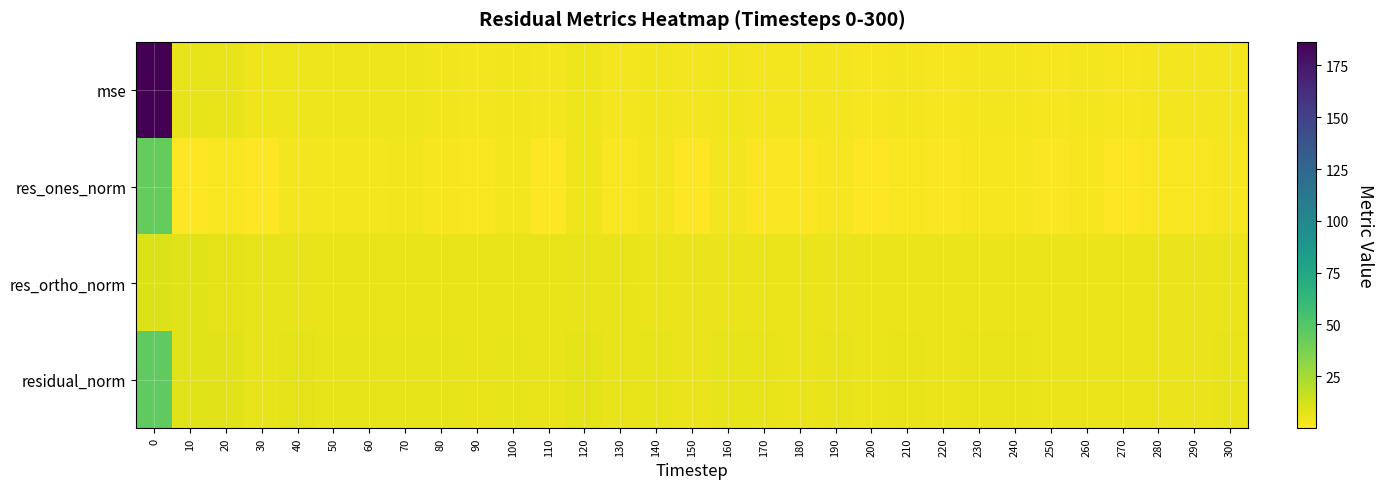

Which has a higher value, 130 or 50?

50